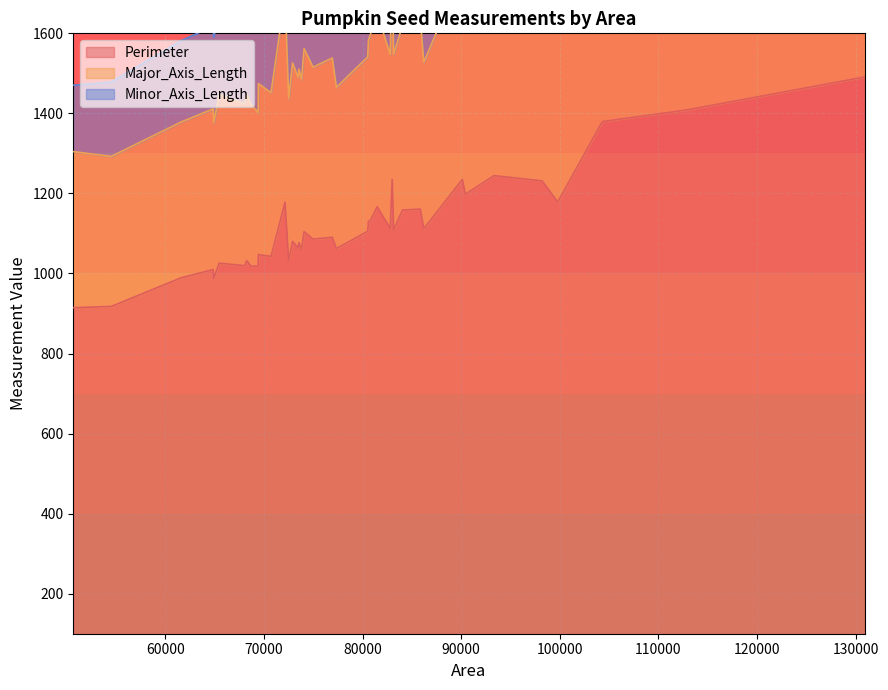

What is the minimum value for Perimeter?

914.5